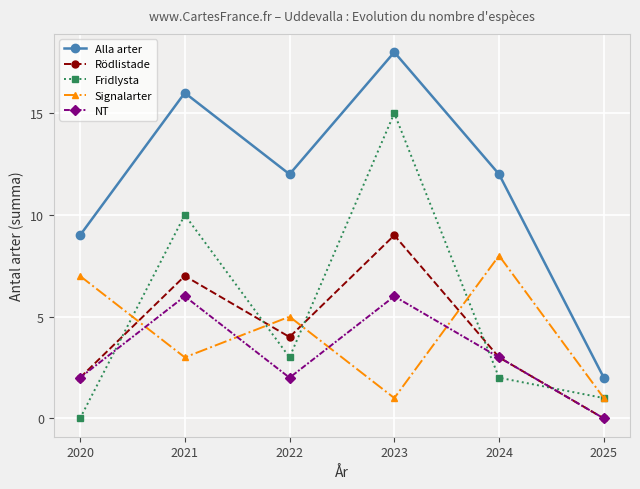

True or false: Alla arter and NT cross at least once.

False